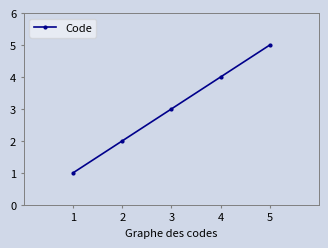

How many categories are shown in the chart?

5